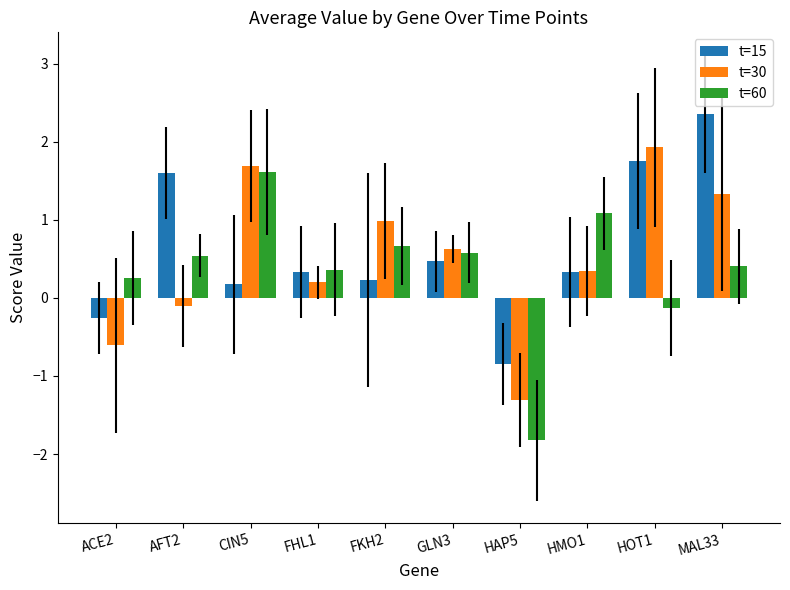

Reading left to right, list all the values displayed in this chart.

t=15: ACE2=-0.3	AFT2=1.6	CIN5=0.2	FHL1=0.3	FKH2=0.2	GLN3=0.5	HAP5=-0.8	HMO1=0.3	HOT1=1.8	MAL33=2.4
t=30: ACE2=-0.6	AFT2=-0.1	CIN5=1.7	FHL1=0.2	FKH2=1.0	GLN3=0.6	HAP5=-1.3	HMO1=0.3	HOT1=1.9	MAL33=1.3
t=60: ACE2=0.3	AFT2=0.5	CIN5=1.6	FHL1=0.4	FKH2=0.7	GLN3=0.6	HAP5=-1.8	HMO1=1.1	HOT1=-0.1	MAL33=0.4